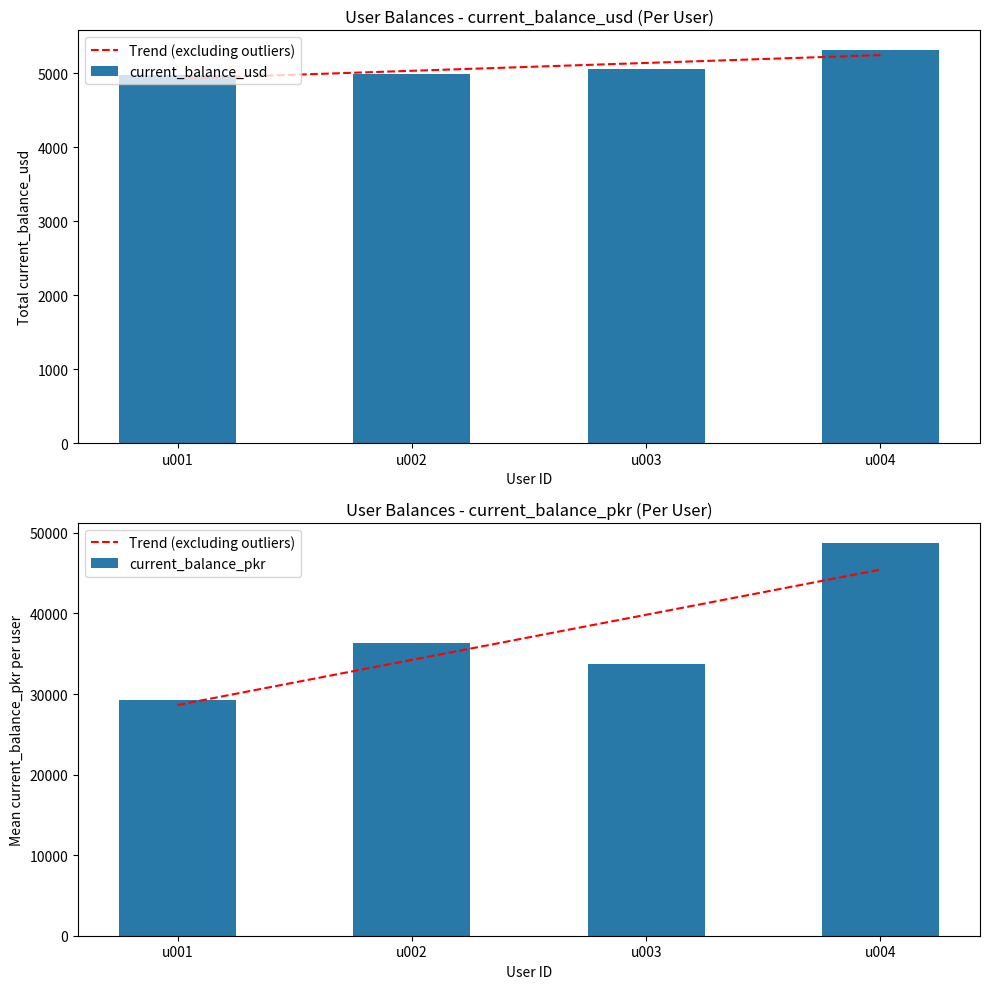

What is the value of the current_balance_pkr bar at the 1st from the left?

29256.1